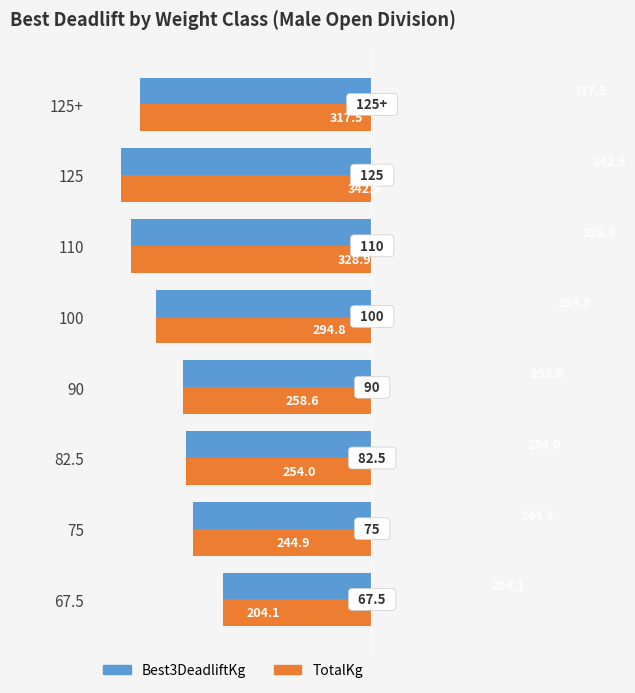

Is it true that Best3DeadliftKg equals 127.0 at 100?

False